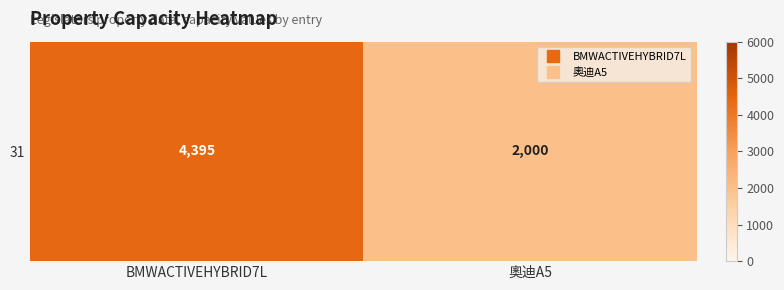

True or false: the data shows 2897 at 奧迪A5.

False